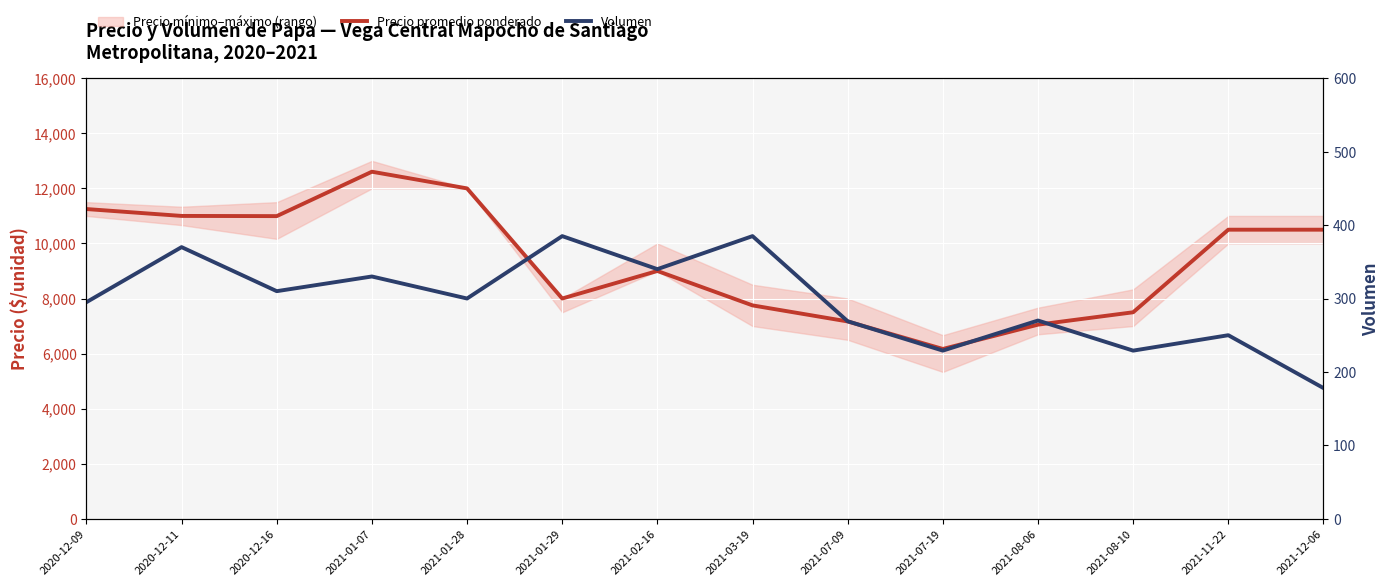

Where is the first local maximum for Volumen?

2020-12-11